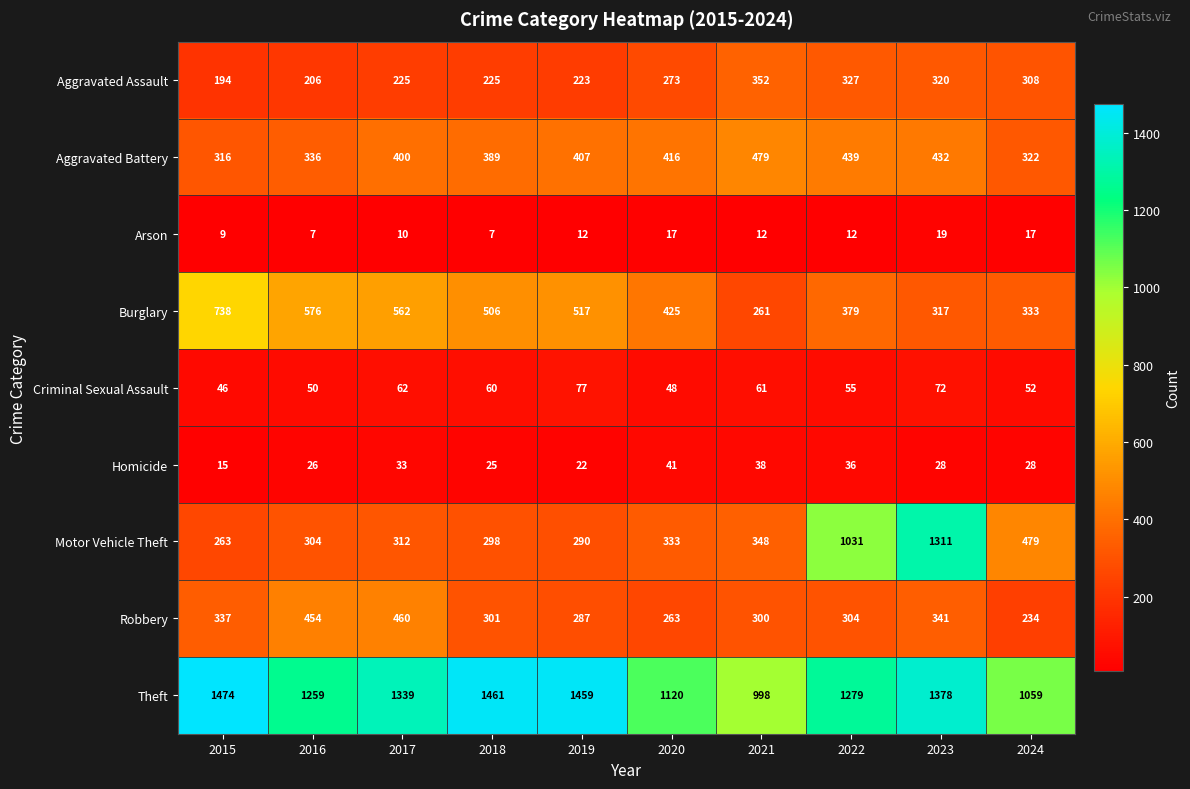

What is the average value of the Motor Vehicle Theft series?

497